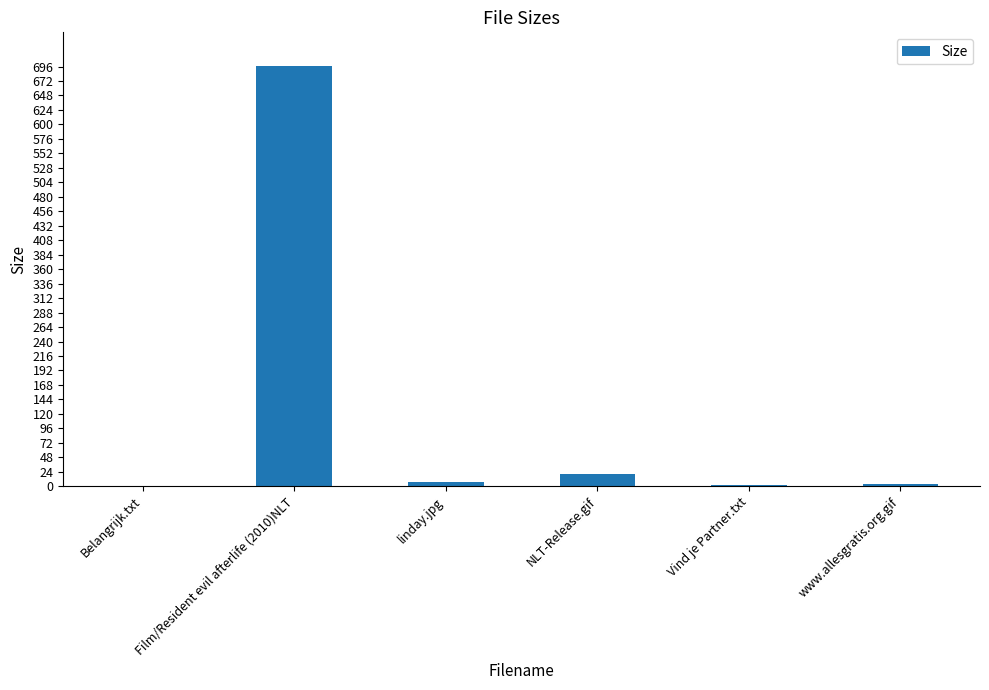

How many series are shown in this chart?

1